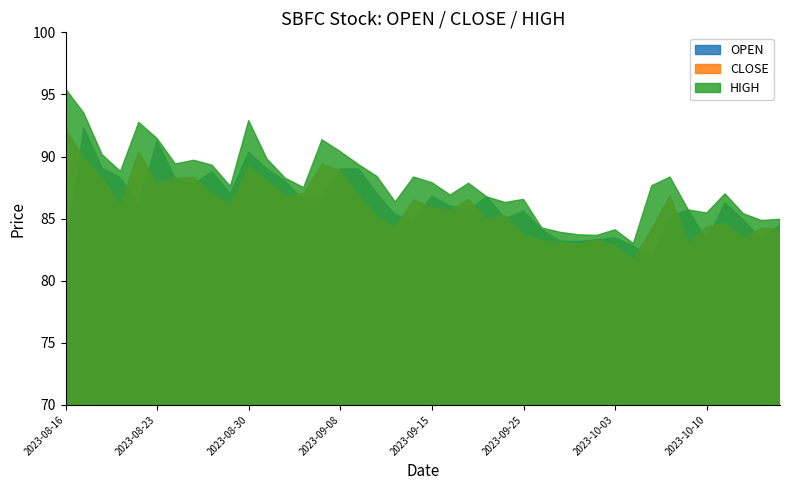

Reading left to right, what are all the values shown in this chart?

OPEN: 82.0	92.3	89.0	88.3	86.0	91.2	88.2	87.8	88.8	87.0	90.3	89.0	88.0	86.5	86.6	89.0	89.0	87.0	85.3	84.8	86.8	86.0	85.7	86.8	85.0	85.6	84.1	83.2	83.2	83.3	83.5	82.8	81.8	85.2	85.7	83.2	86.2	84.9	83.3	84.5
CLOSE: 92.2	89.9	88.2	86.0	90.3	87.8	88.2	88.3	87.0	86.1	89.2	88.0	86.8	87.0	89.3	88.9	86.8	85.2	84.3	86.5	85.9	85.7	86.5	85.0	85.2	83.7	83.2	83.0	83.0	83.2	82.8	81.7	84.2	86.8	83.0	84.3	84.6	83.4	84.2	84.2
HIGH: 95.5	93.5	90.2	88.8	92.8	91.5	89.4	89.7	89.3	87.6	92.9	89.8	88.2	87.5	91.3	90.4	89.3	88.4	86.3	88.3	87.9	86.9	87.8	86.8	86.3	86.5	84.2	83.9	83.7	83.7	84.1	83.0	87.7	88.3	85.7	85.5	87.0	85.4	84.8	85.0